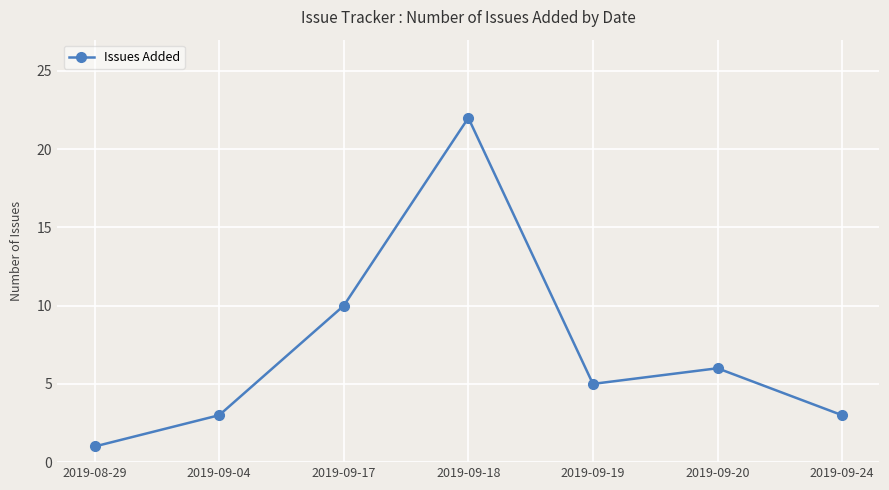

What is the change in value from 2019-09-17 to 2019-09-24?

-7